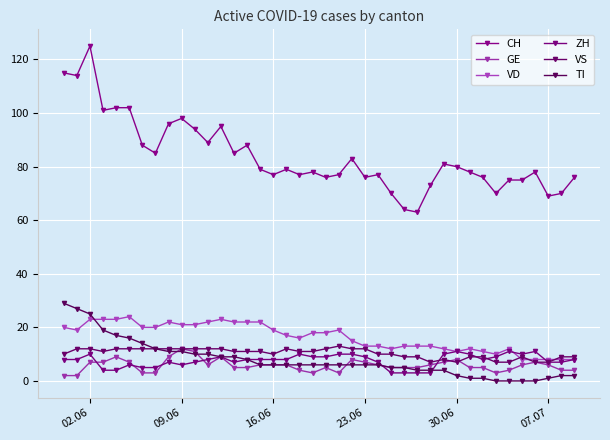

Does the chart have visible grid lines?

Yes